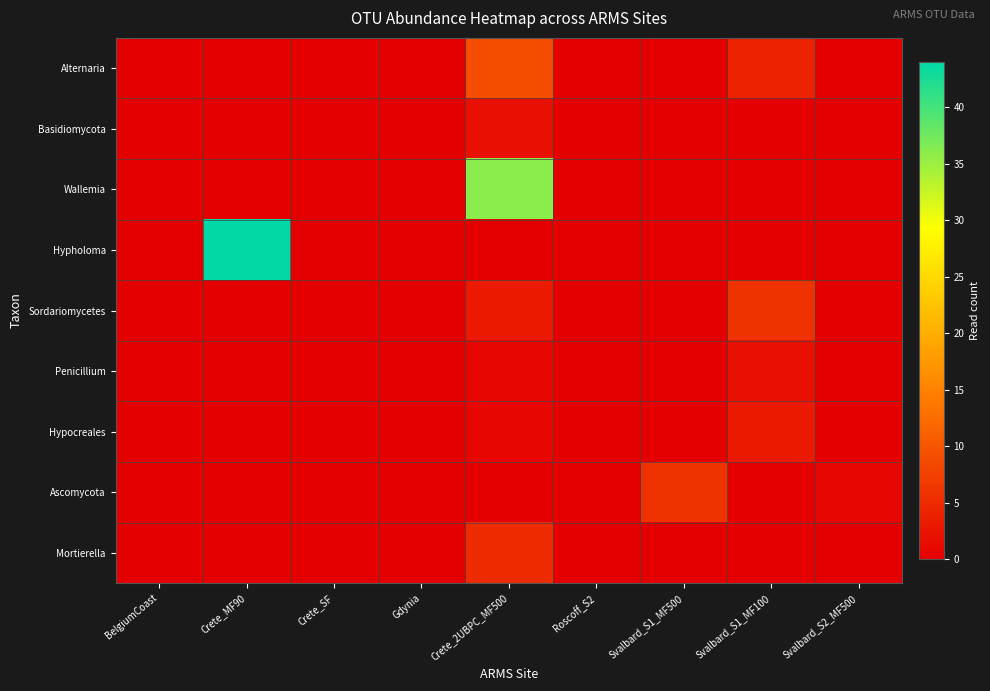

At how many categories does at least one series exceed 37?

1